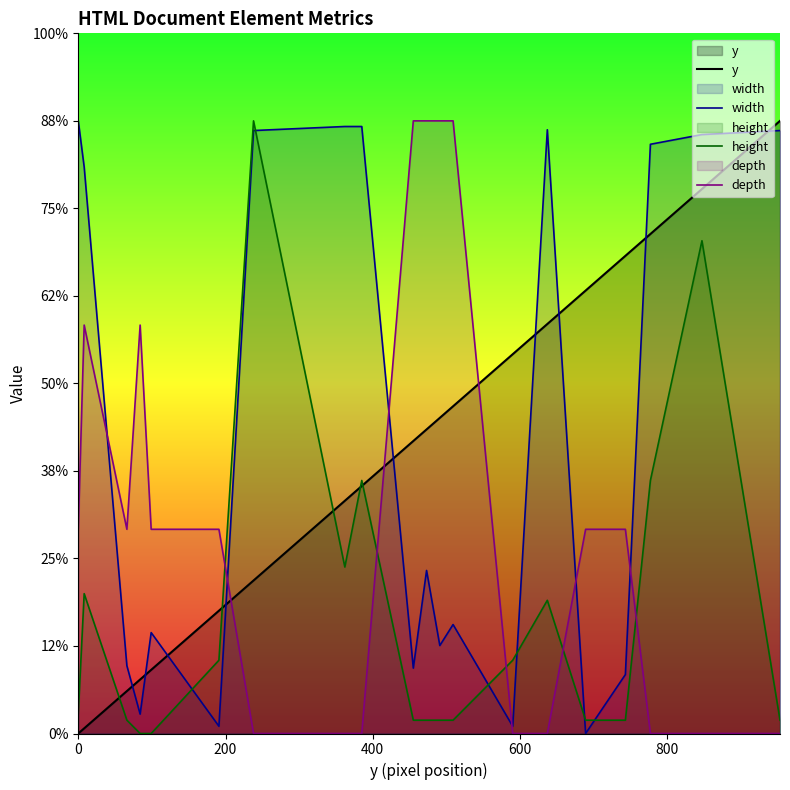

How many values in the width series are below 186?

10